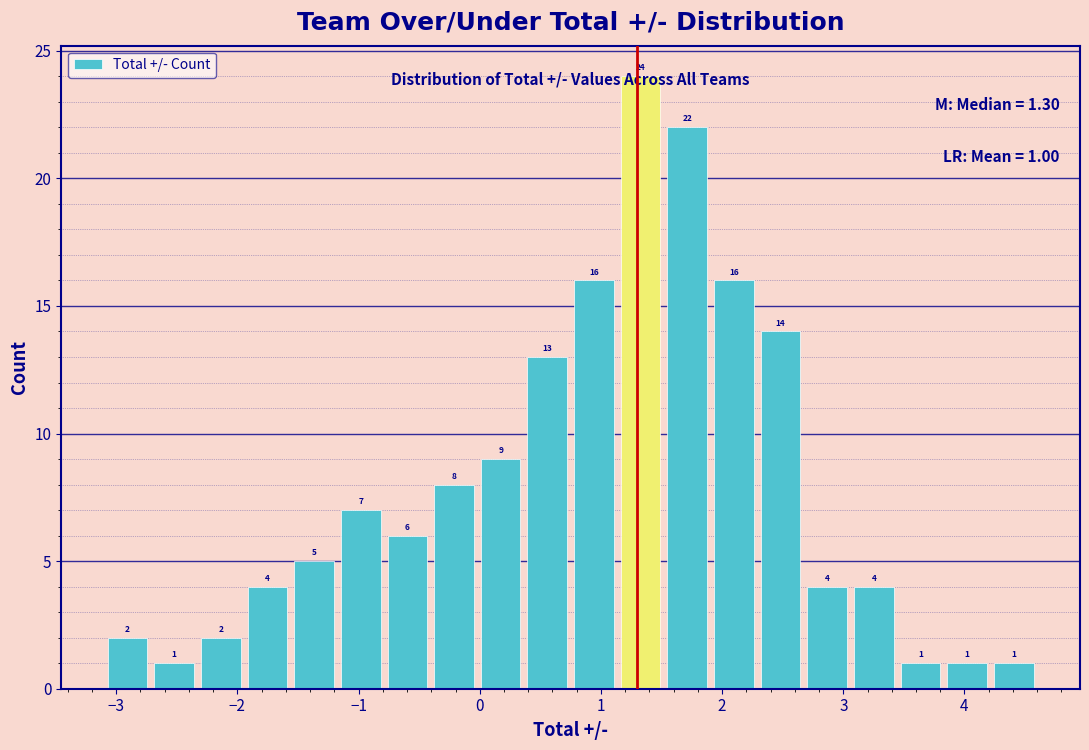

Read against the x-axis, roughly where is the centre of the tallest bar?

1.3